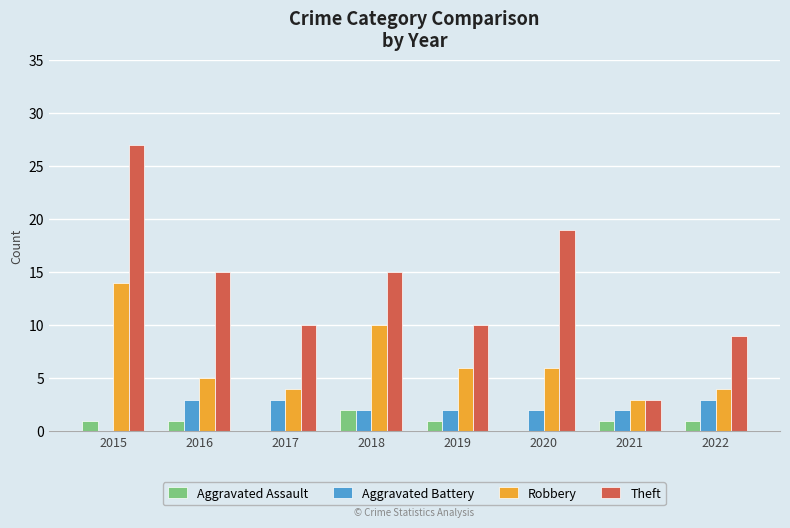

Between 2018 and 2021, which series saw the biggest shift?

Theft